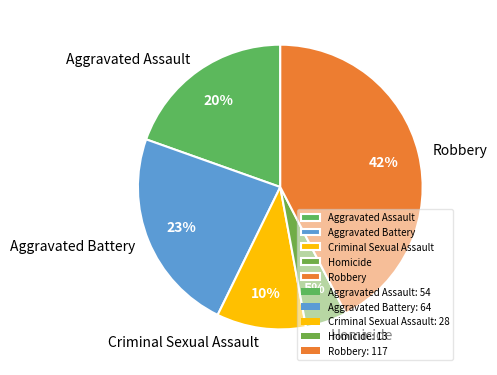

Between Aggravated Battery and Robbery, which is larger?

Robbery